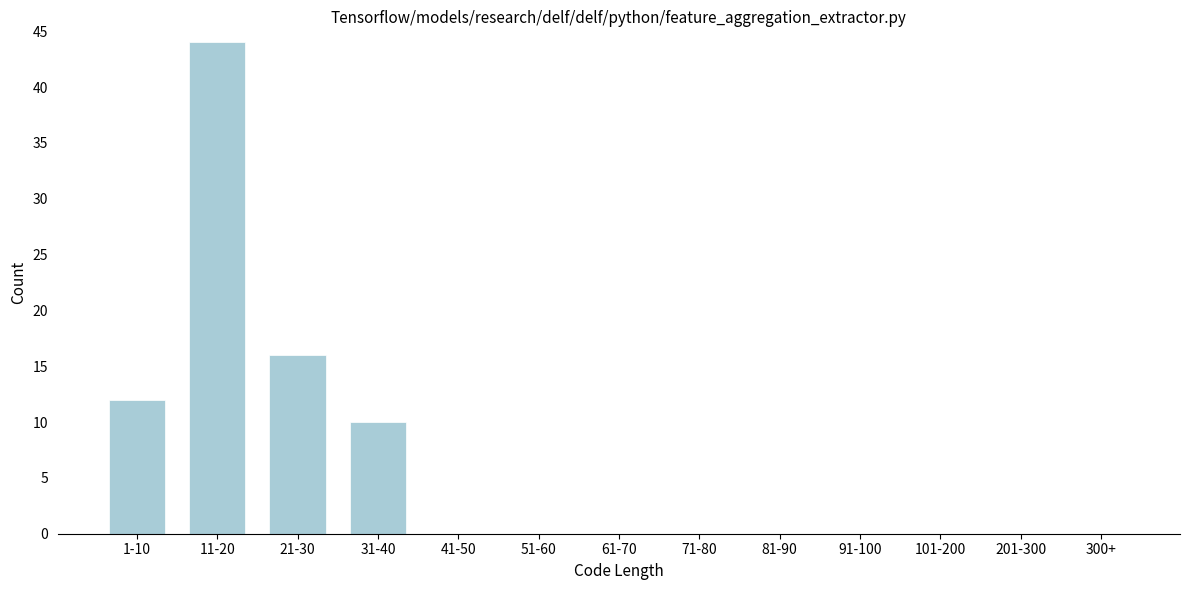

Reading left to right, transcribe all the data shown in this chart.

1-10=12	11-20=44	21-30=16	31-40=10	41-50=0	51-60=0	61-70=0	71-80=0	81-90=0	91-100=0	101-200=0	201-300=0	300+=0